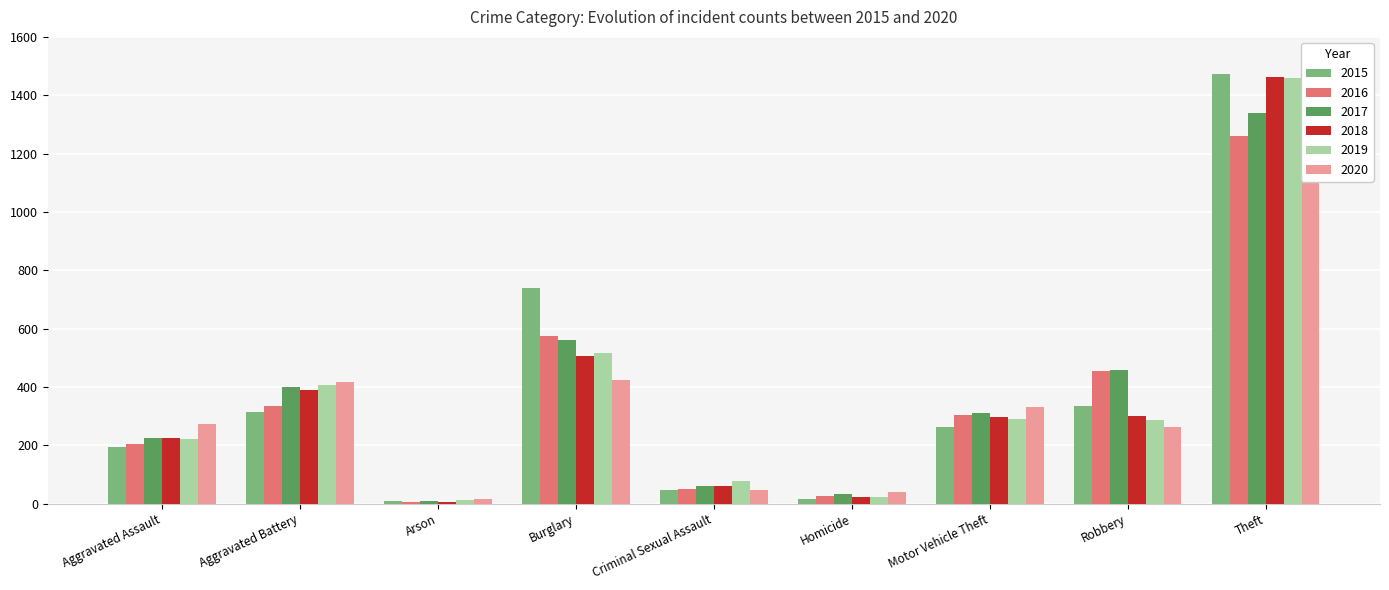

At which category is the sum across all series the highest?

Theft